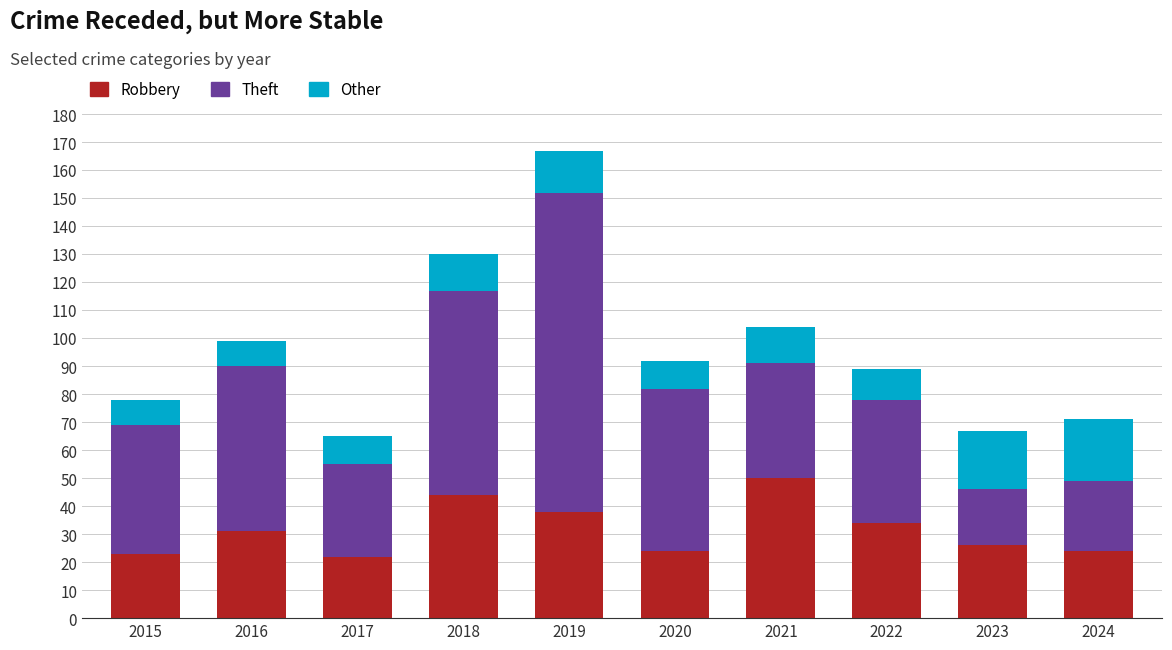

What is the total value across all series at 2020?

92